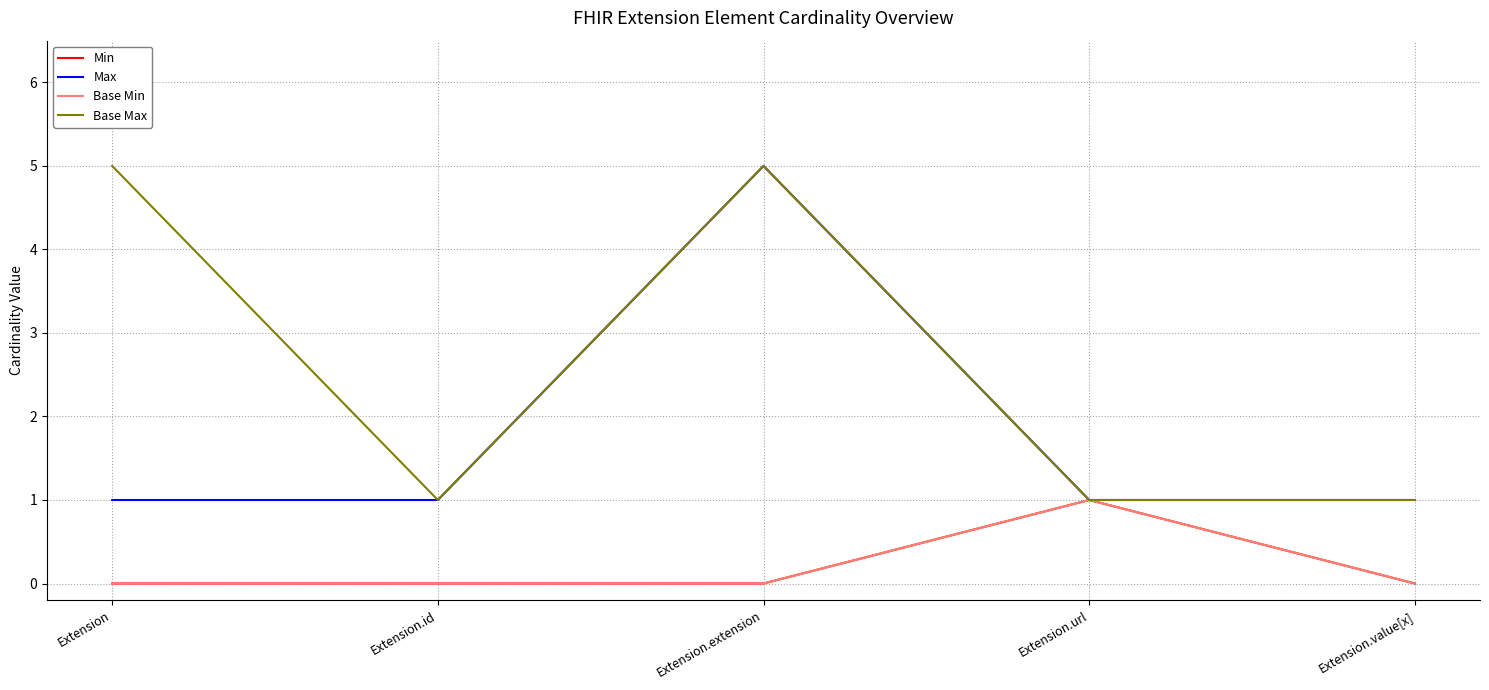

True or false: Base Max and Max cross at least once.

False